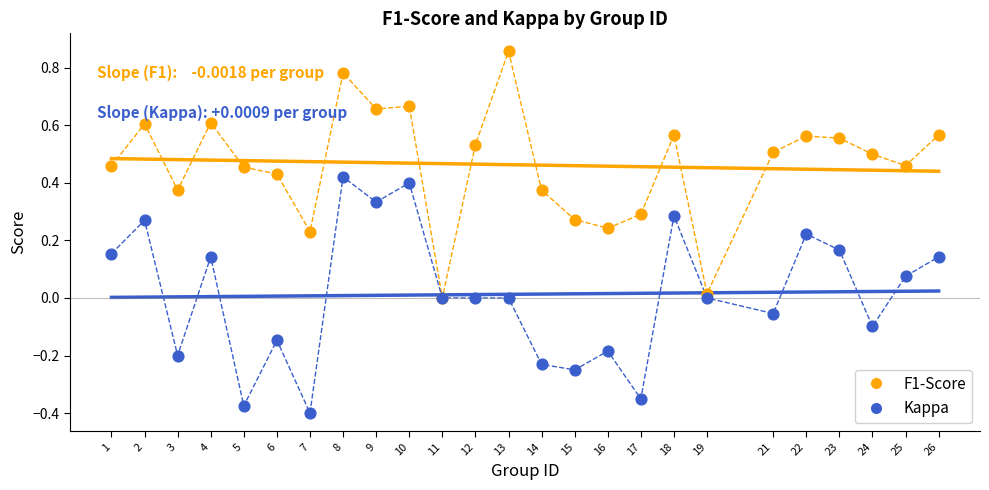

What are all the series names shown in the legend?

F1-Score, Kappa